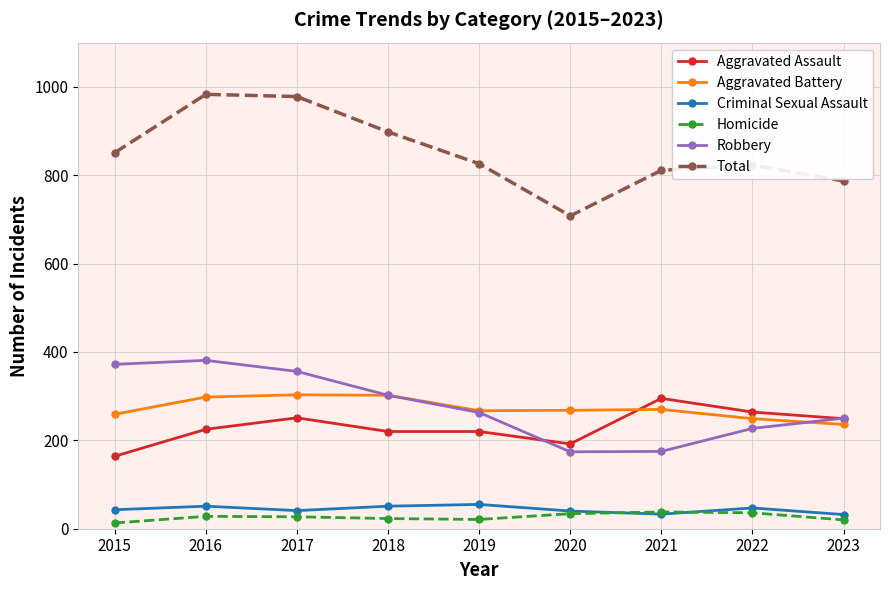

The value of Aggravated Assault at 2020 is 192. True or false?

True